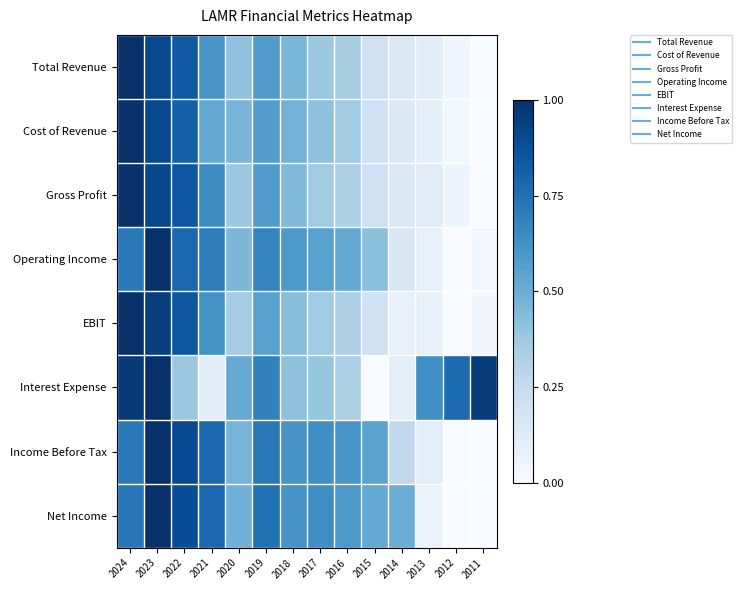

Rank the series at 2024 from highest to lowest value.

Total Revenue, Gross Profit, EBIT, Cost of Revenue, Interest Expense, Net Income, Income Before Tax, Operating Income